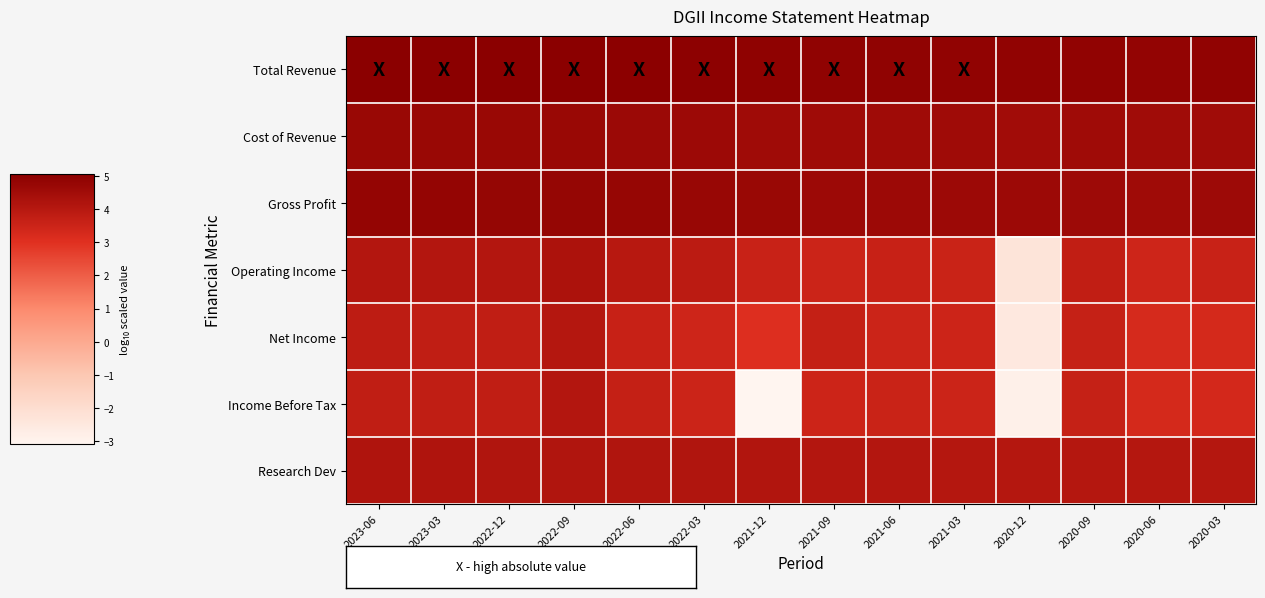

Reading left to right, what are all the values shown in this chart?

Total Revenue: 2023-06=5.0	2023-03=5.0	2022-12=5.0	2022-09=5.0	2022-06=5.0	2022-03=5.0	2021-12=4.9	2021-09=4.9	2021-06=4.9	2021-03=4.9	2020-12=4.9	2020-09=4.9	2020-06=4.8	2020-03=4.9
Cost of Revenue: 2023-06=4.7	2023-03=4.7	2022-12=4.7	2022-09=4.7	2022-06=4.7	2022-03=4.6	2021-12=4.6	2021-09=4.6	2021-06=4.6	2021-03=4.6	2020-12=4.5	2020-09=4.6	2020-06=4.5	2020-03=4.5
Gross Profit: 2023-06=4.8	2023-03=4.8	2022-12=4.8	2022-09=4.8	2022-06=4.8	2022-03=4.7	2021-12=4.7	2021-09=4.6	2021-06=4.6	2021-03=4.6	2020-12=4.6	2020-09=4.6	2020-06=4.6	2020-03=4.6
Operating Income: 2023-06=4.1	2023-03=4.1	2022-12=4.1	2022-09=4.2	2022-06=4.0	2022-03=3.9	2021-12=3.6	2021-09=3.5	2021-06=3.6	2021-03=3.5	2020-12=-2.3	2020-09=3.7	2020-06=3.4	2020-03=3.6
Net Income: 2023-06=3.8	2023-03=3.8	2022-12=3.8	2022-09=4.0	2022-06=3.6	2022-03=3.4	2021-12=3.1	2021-09=3.7	2021-06=3.5	2021-03=3.5	2020-12=-2.5	2020-09=3.6	2020-06=3.3	2020-03=3.3
Income Before Tax: 2023-06=3.8	2023-03=3.8	2022-12=3.8	2022-09=4.1	2022-06=3.7	2022-03=3.5	2021-12=-3.1	2021-09=3.5	2021-06=3.5	2021-03=3.5	2020-12=-2.8	2020-09=3.6	2020-06=3.3	2020-03=3.3
Research Dev: 2023-06=4.2	2023-03=4.2	2022-12=4.1	2022-09=4.1	2022-06=4.1	2022-03=4.1	2021-12=4.1	2021-09=4.1	2021-06=4.1	2021-03=4.1	2020-12=4.0	2020-09=4.0	2020-06=4.0	2020-03=4.1